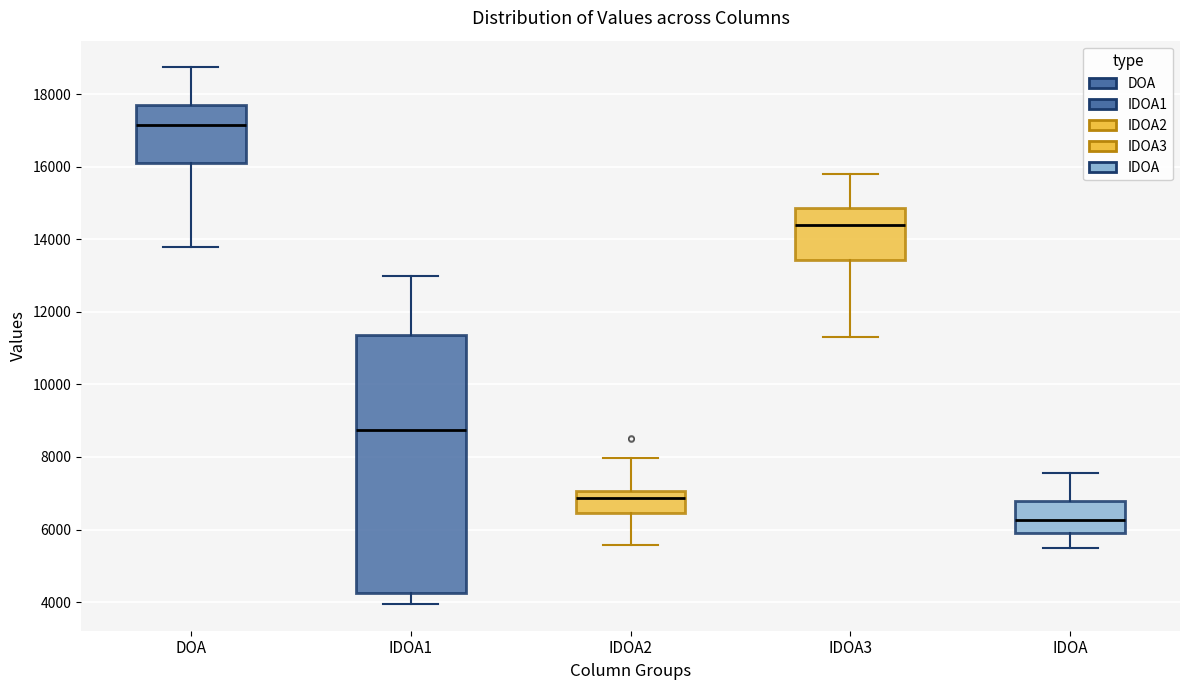

Which box's median line is the lowest?

IDOA